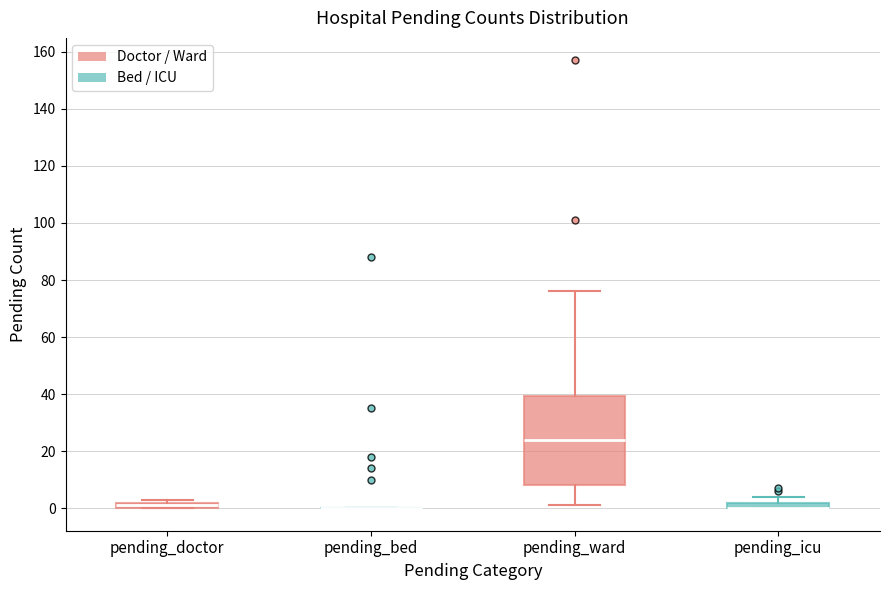

Where does the median line of the box for pending_ward sit on the y-axis? The values are not printed on the chart, so give them approximately, as read against the axis.

24